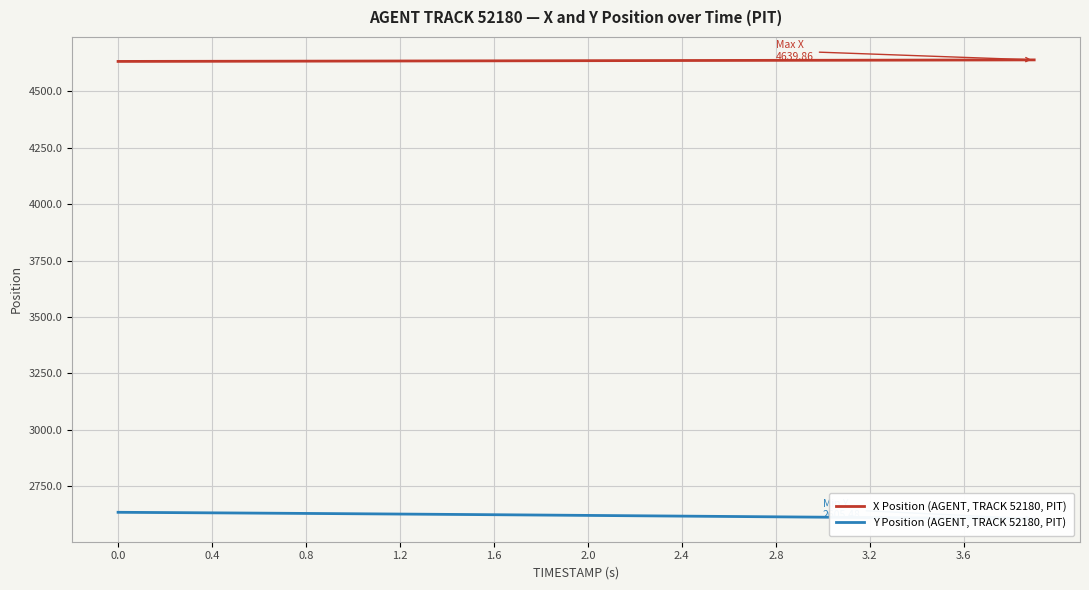

What is the minimum value for X Position (AGENT, TRACK 52180, PIT)?

4633.1